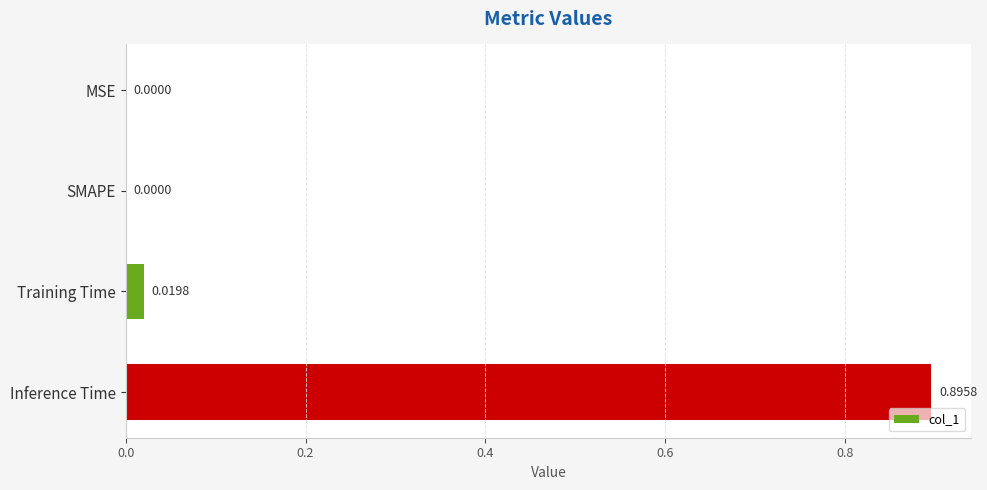

Between Training Time and Inference Time, which is larger?

Inference Time